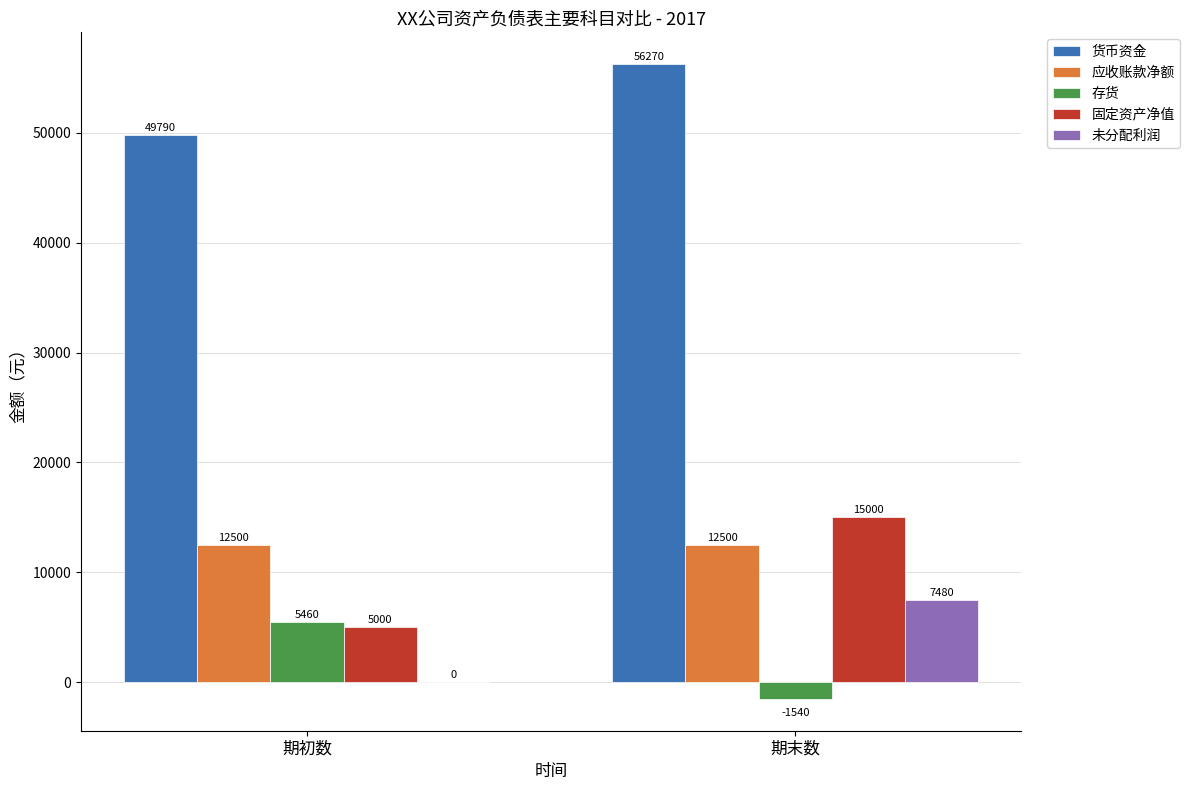

How many groups of bars are there?

2